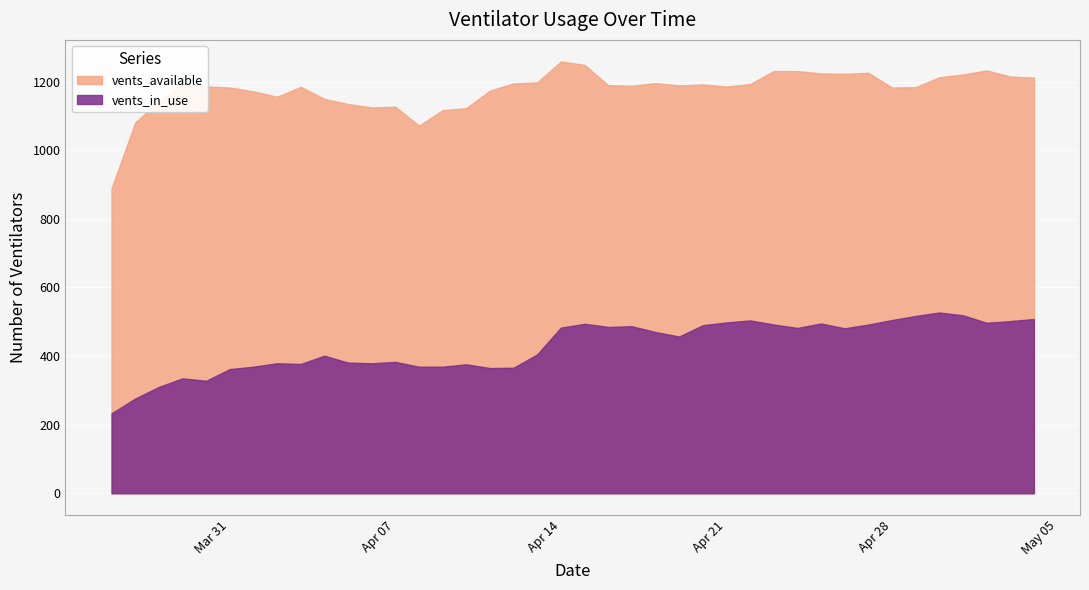

The value of vents_in_use at Apr 14 is 637. True or false?

False